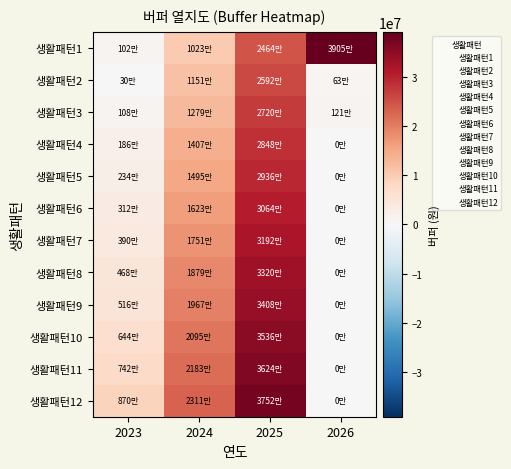

At which category does the chart reach its minimum across all series?

2026